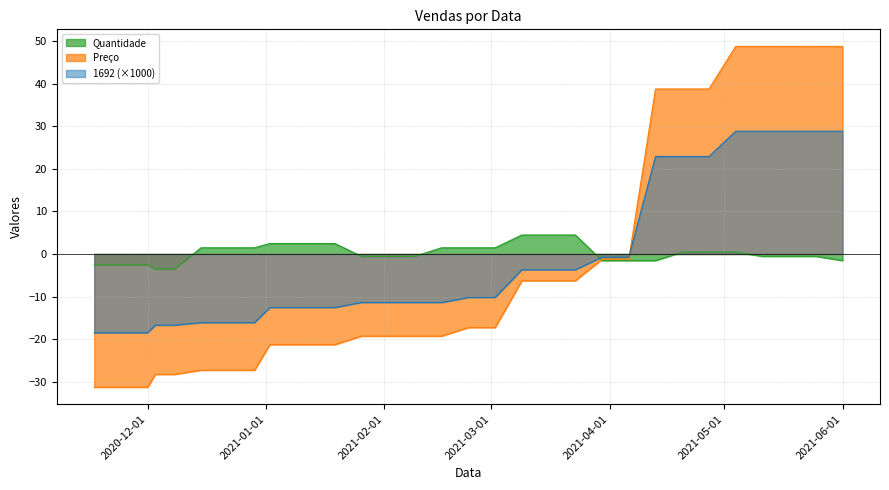

At how many categories does at least one series exceed -17?

33